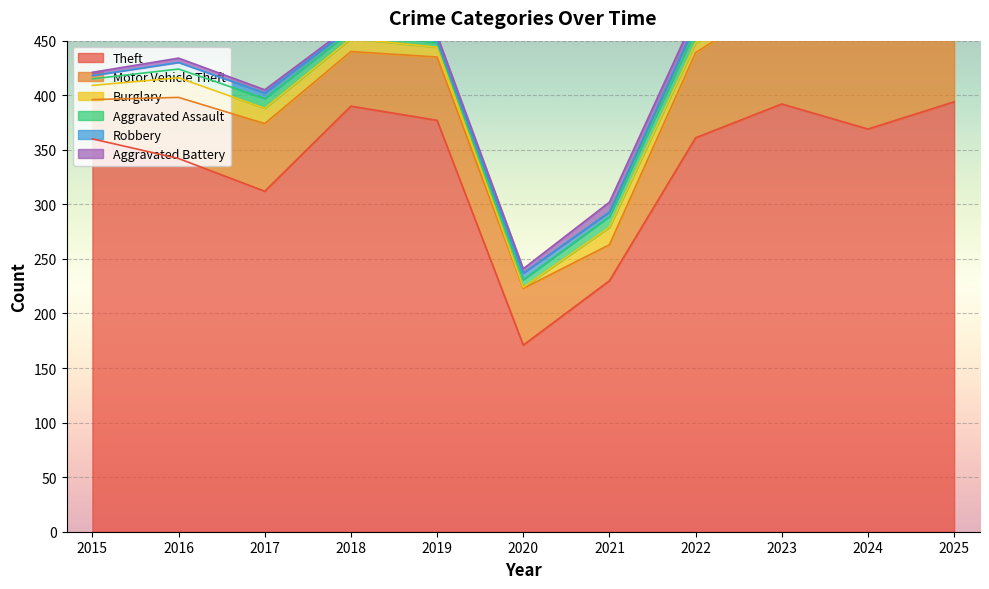

True or false: Aggravated Assault and Burglary cross at least once.

True